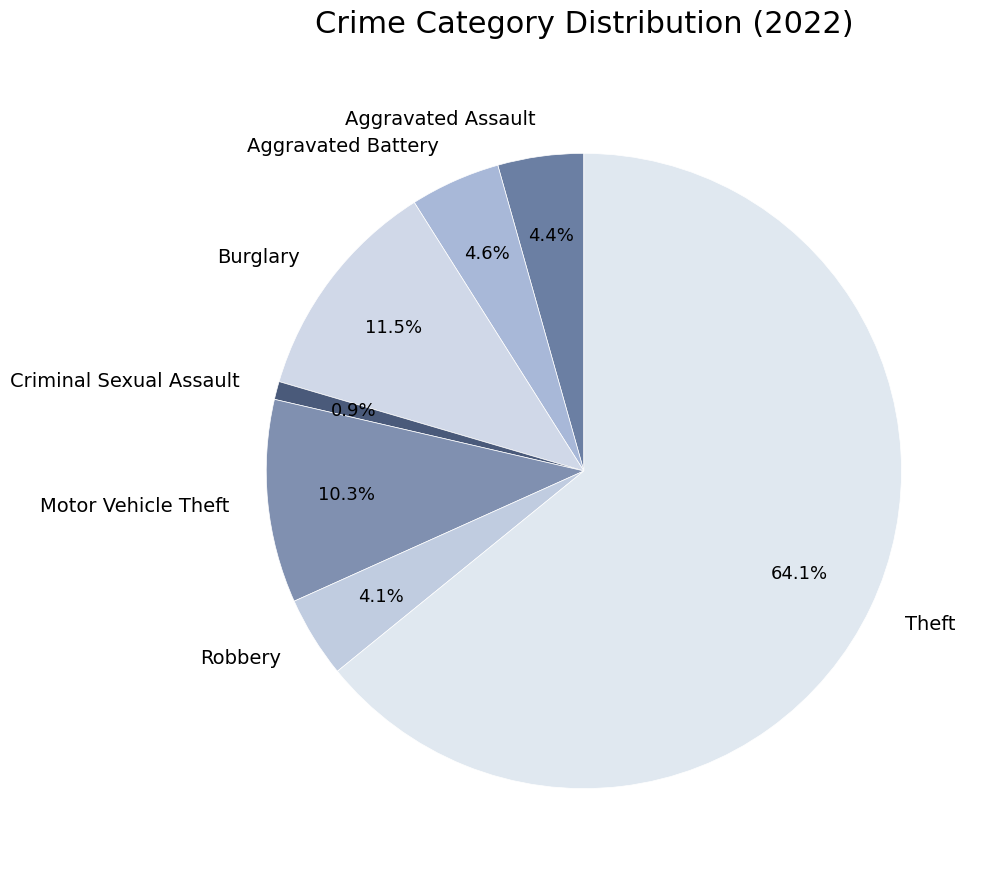

Which slice is the smallest?

Criminal Sexual Assault